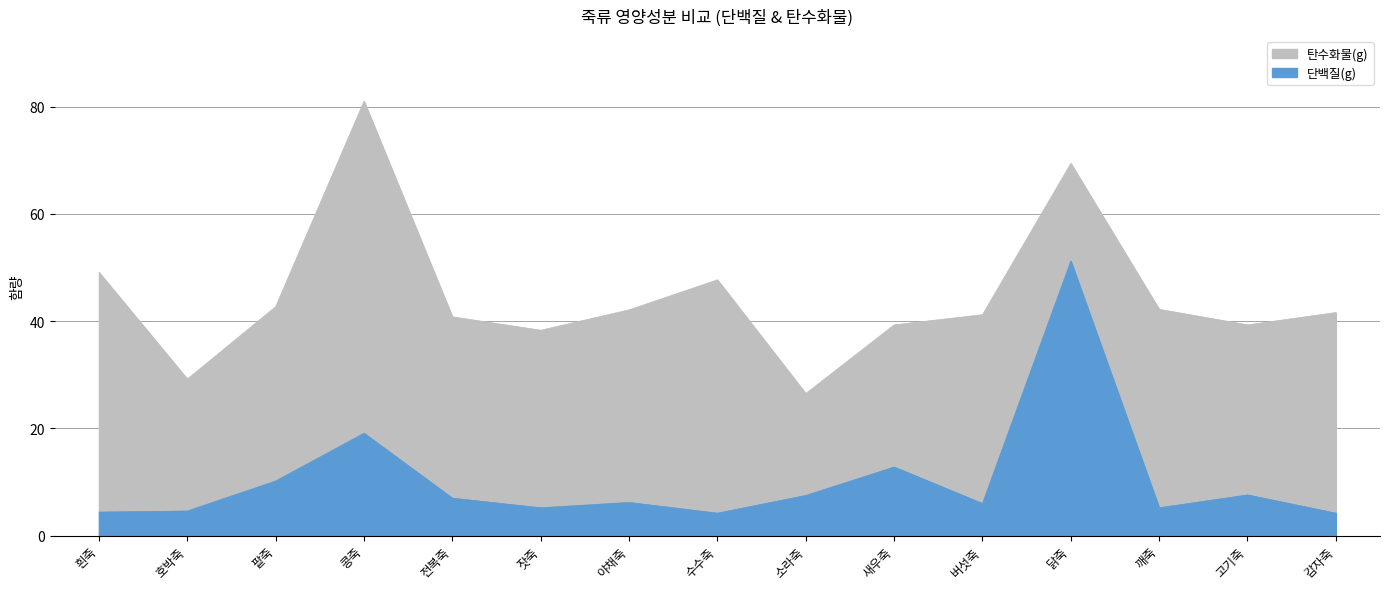

Reading right to left, what are all the values shown in this chart?

단백질(g): 감자죽=4.2	고기죽=7.6	깨죽=5.2	닭죽=51.2	버섯죽=6.0	새우죽=12.8	소라죽=7.5	수수죽=4.2	야채죽=6.2	잣죽=5.2	전복죽=7.0	콩죽=19.1	팥죽=10.2	호박죽=4.6	흰죽=4.4
탄수화물(g): 감자죽=41.6	고기죽=39.3	깨죽=42.2	닭죽=69.4	버섯죽=41.2	새우죽=39.3	소라죽=26.5	수수죽=47.7	야채죽=42.1	잣죽=38.3	전복죽=40.8	콩죽=81.0	팥죽=42.7	호박죽=29.2	흰죽=49.1